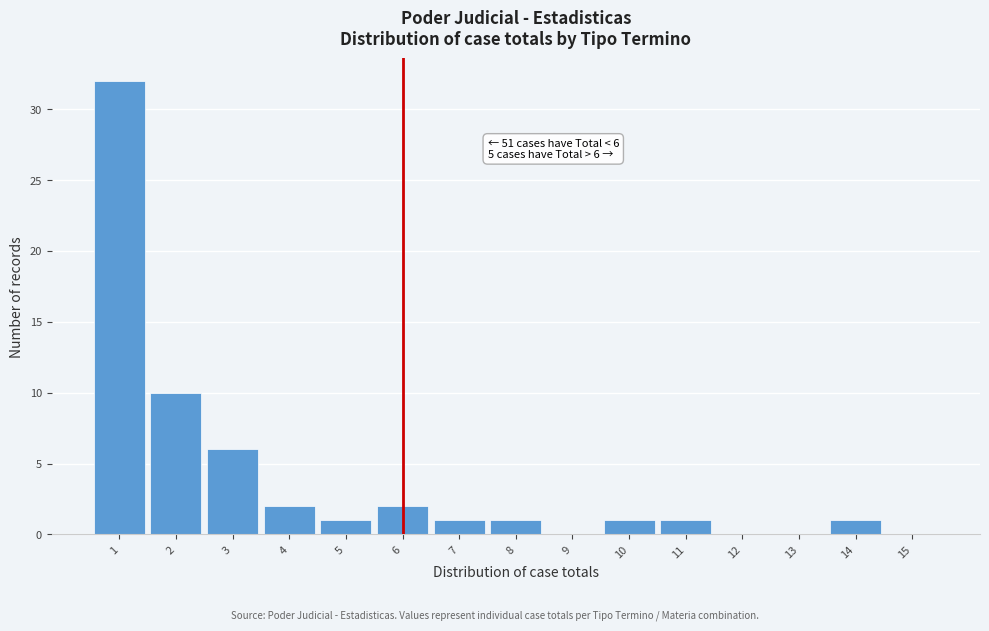

Over which range of the x-axis is the bar tallest?

0.5 to 1.5